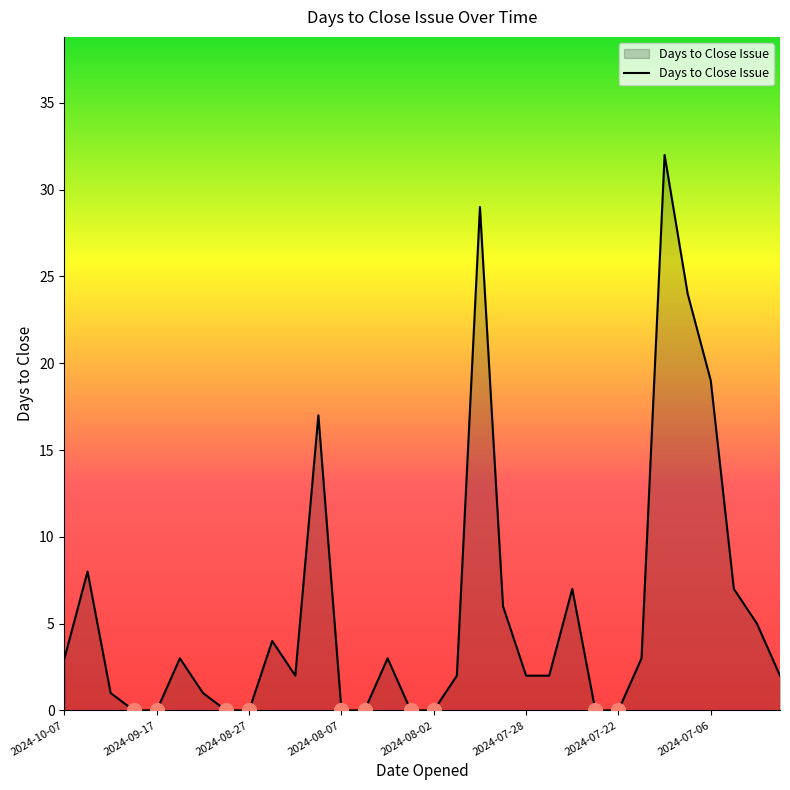

What is the greatest value displayed?

32